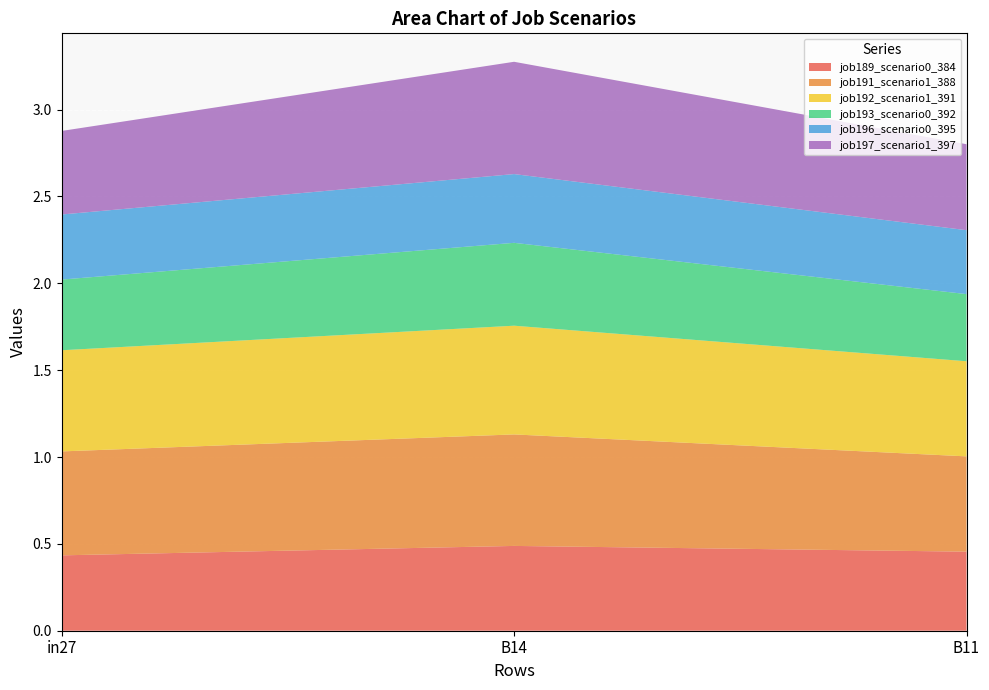

Reading left to right, extract all data points from this chart.

job189_scenario0_384: in27=0.4	B14=0.5	B11=0.5
job191_scenario1_388: in27=0.6	B14=0.6	B11=0.5
job192_scenario1_391: in27=0.6	B14=0.6	B11=0.5
job193_scenario0_392: in27=0.4	B14=0.5	B11=0.4
job196_scenario0_395: in27=0.4	B14=0.4	B11=0.4
job197_scenario1_397: in27=0.5	B14=0.6	B11=0.5